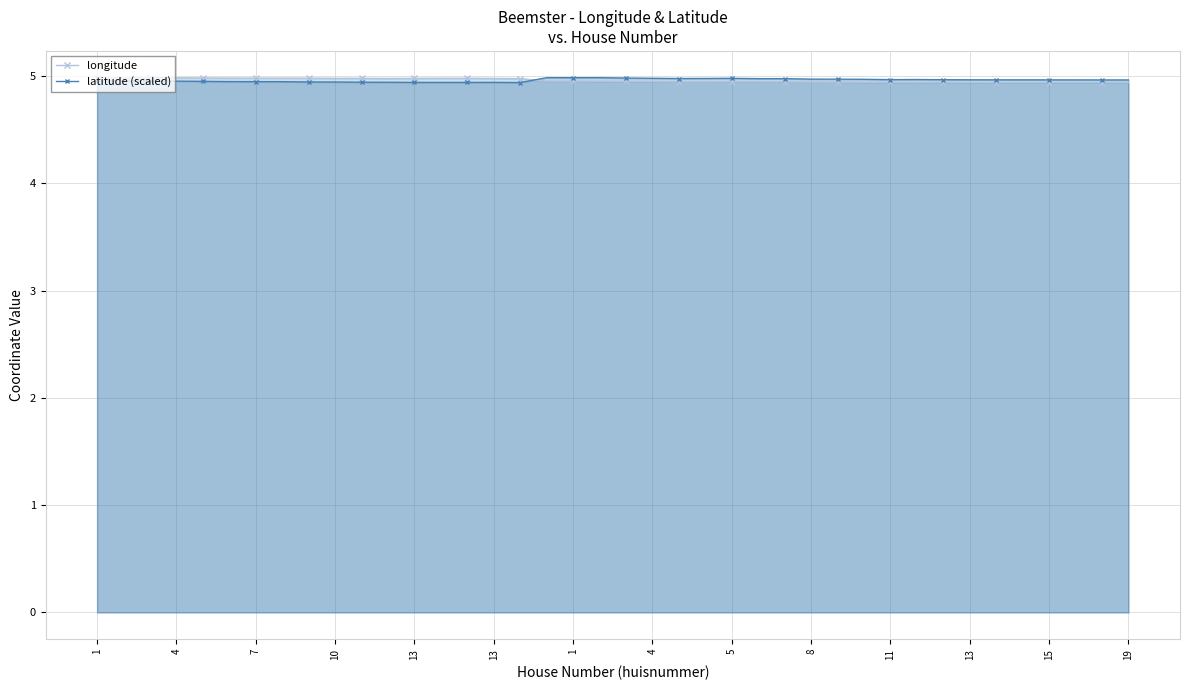

Does the chart have visible grid lines?

Yes